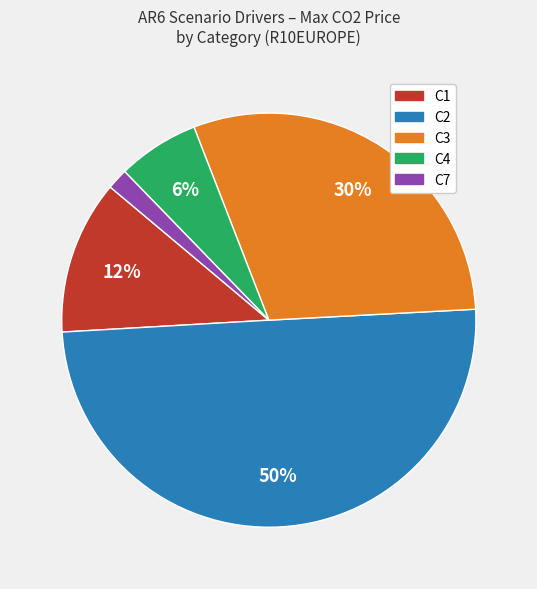

To the nearest percent, what is the difference between the largest and smallest slice percentages?

48%